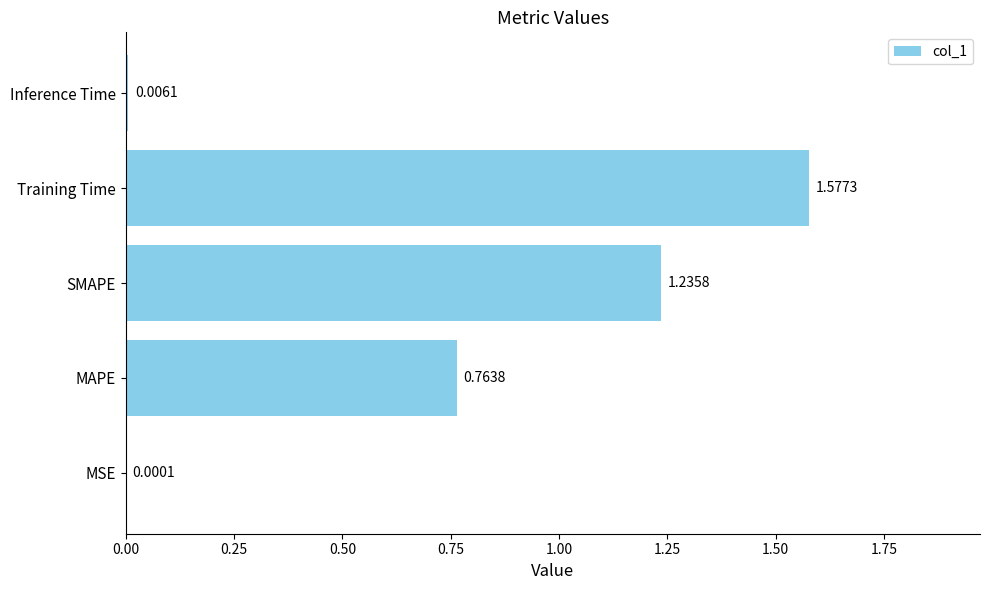

At which category does the chart reach its peak across all series?

Training Time